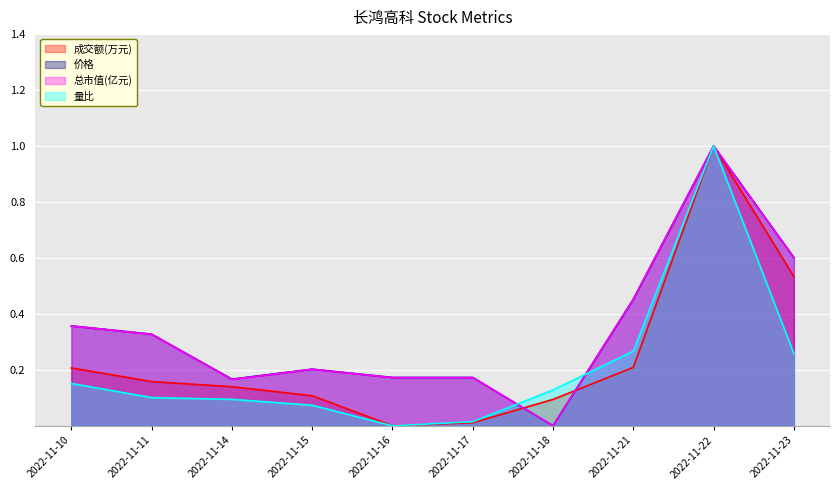

At how many categories does at least one series exceed 0?

10